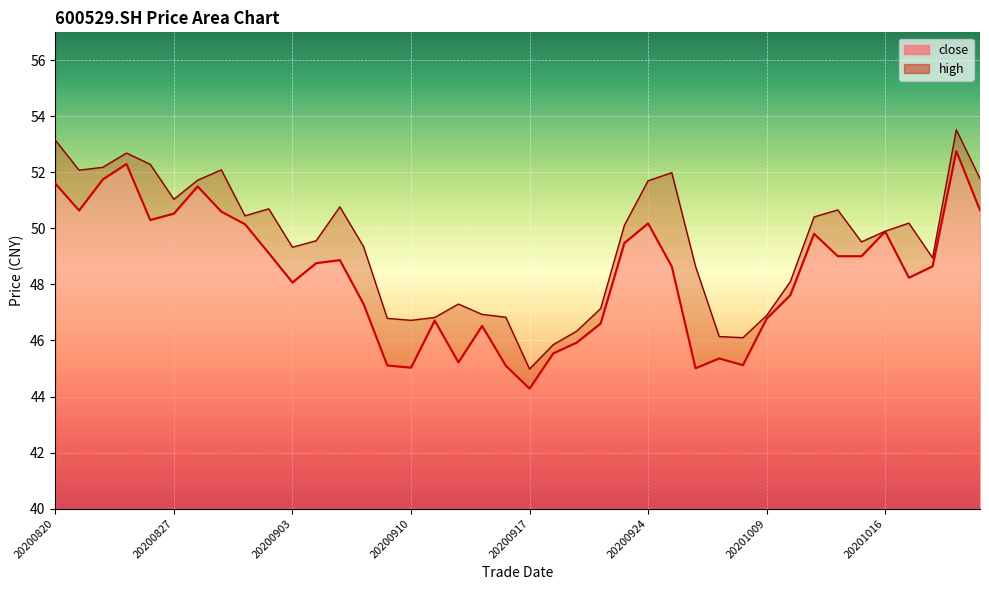

How many interior local valleys does the close series have?

9